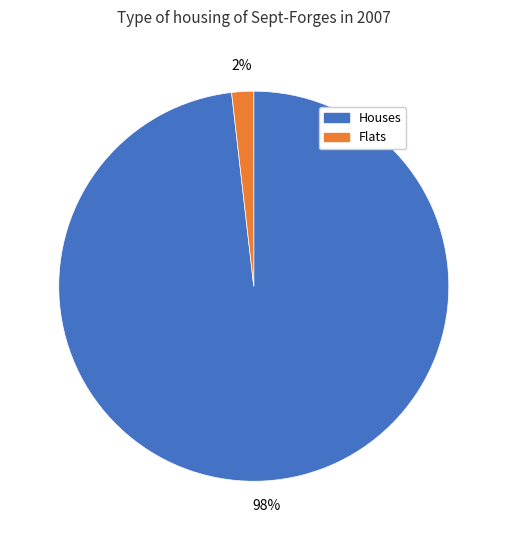

To the nearest percent, what is the average slice percentage?

50%